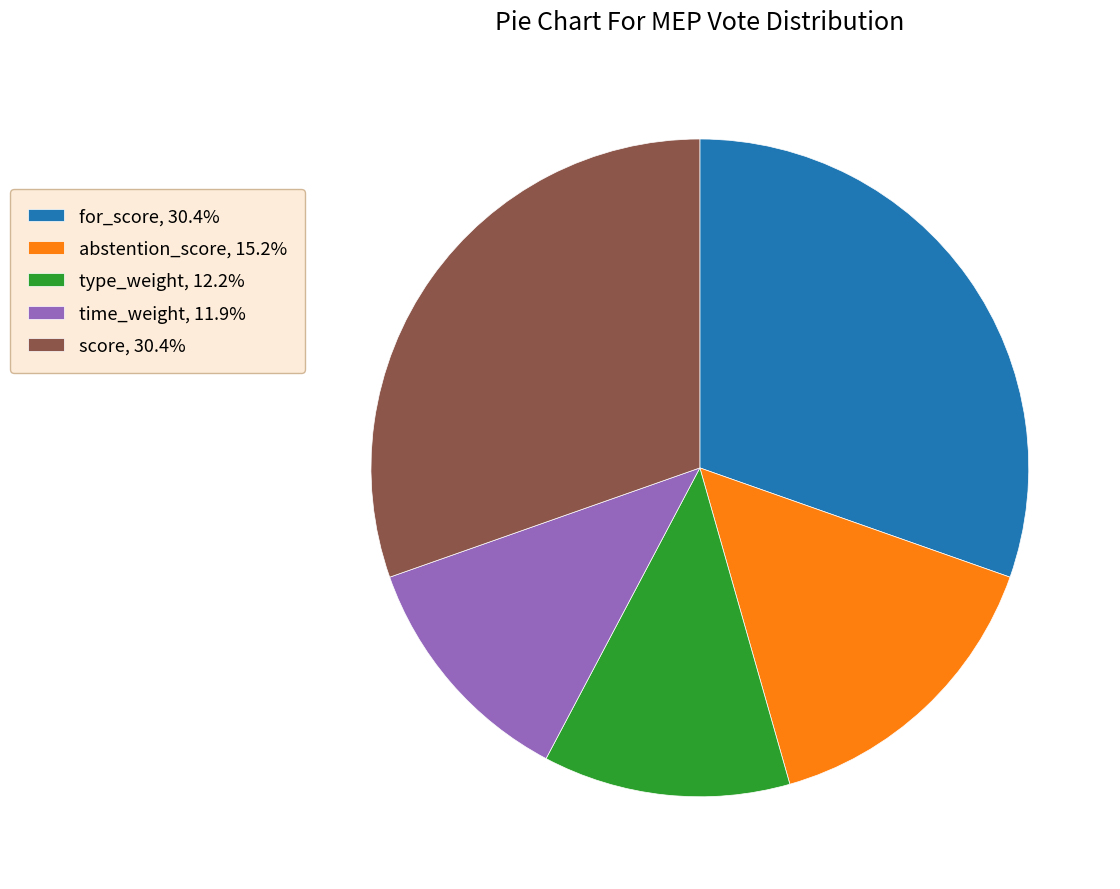

Is there a majority slice in this chart?

No